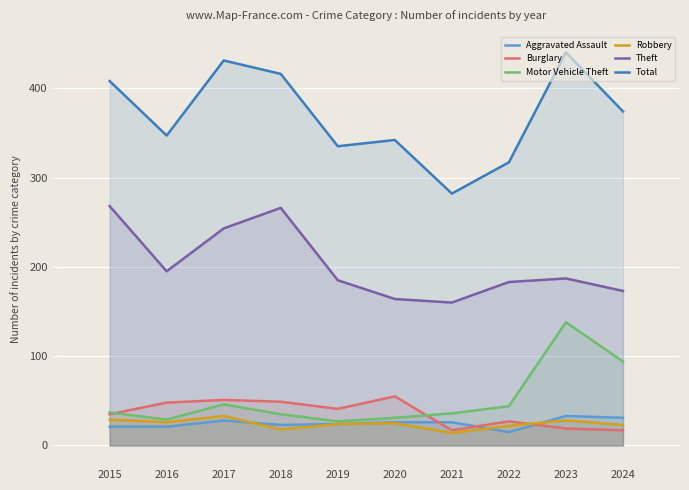

How many lines are shown in the chart?

6